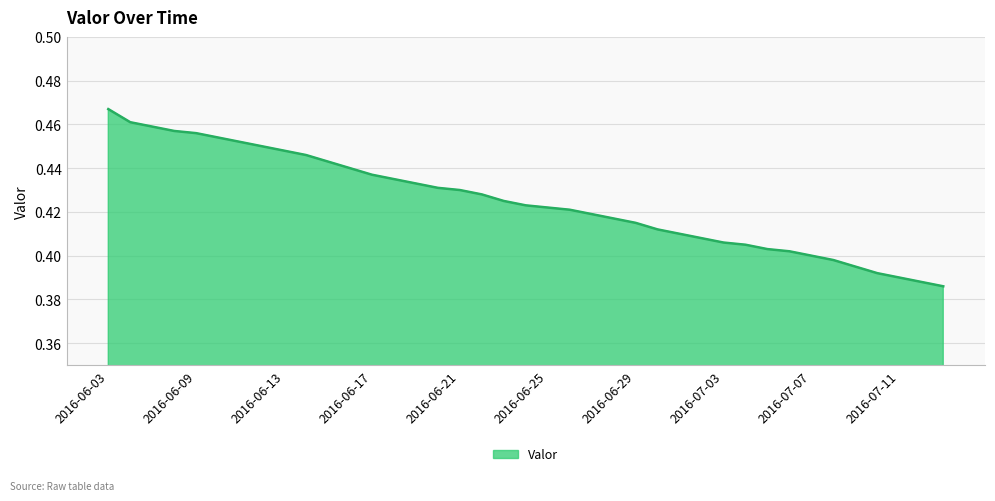

Does the chart display data point markers on the line(s)?

No